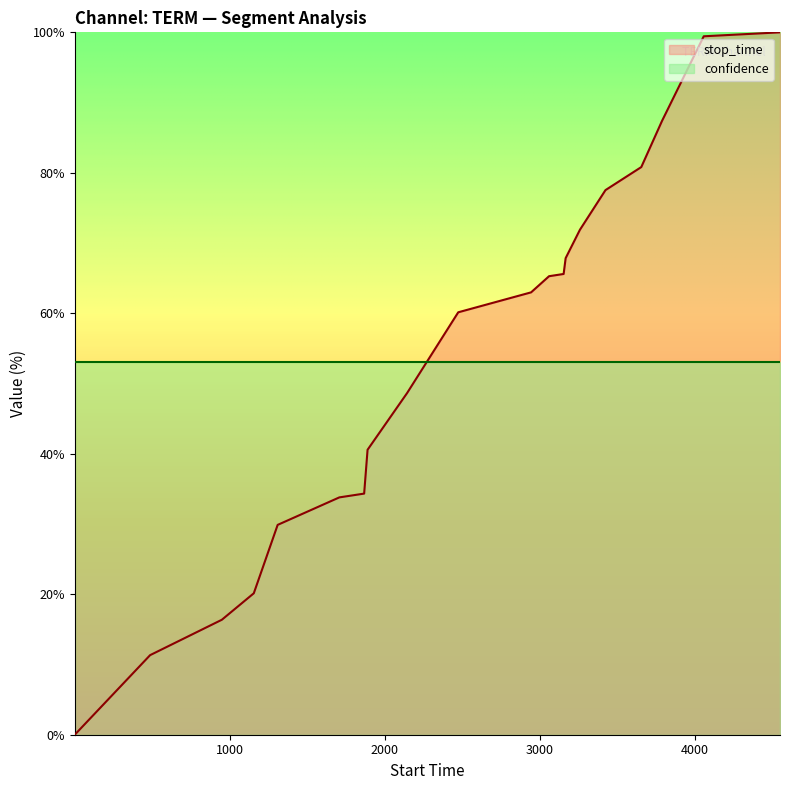

Where does the data first go above 62?

2945